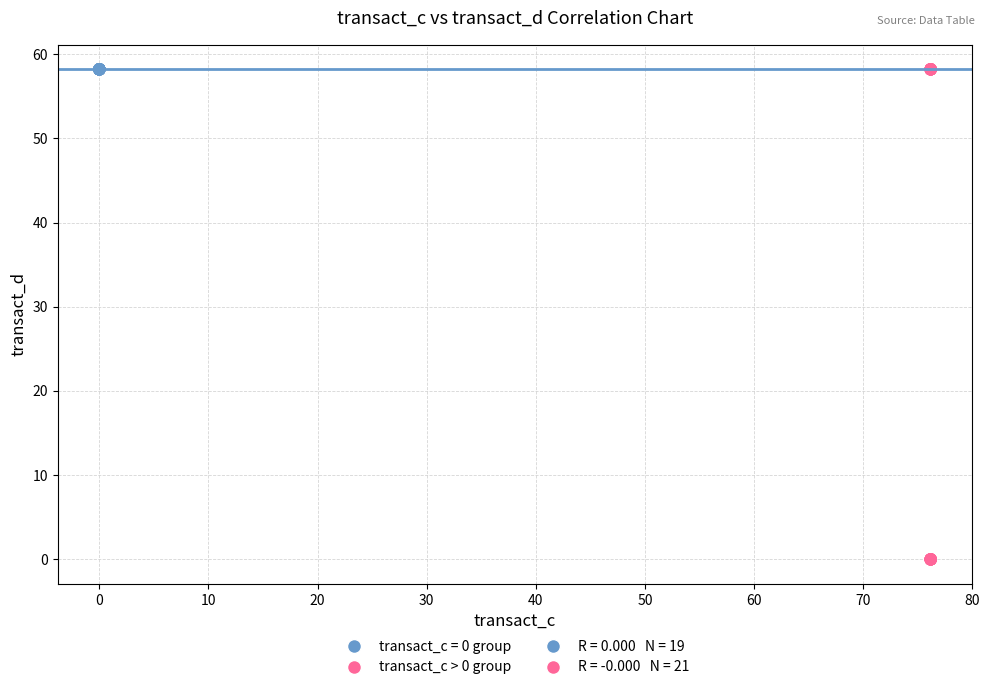

Which series reaches the minimum Y coordinate?

transact_c > 0 group